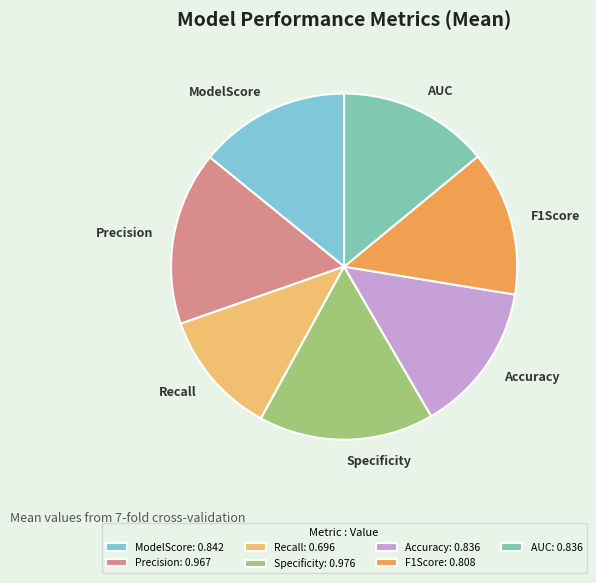

Is there any slice that represents more than half of the pie?

No